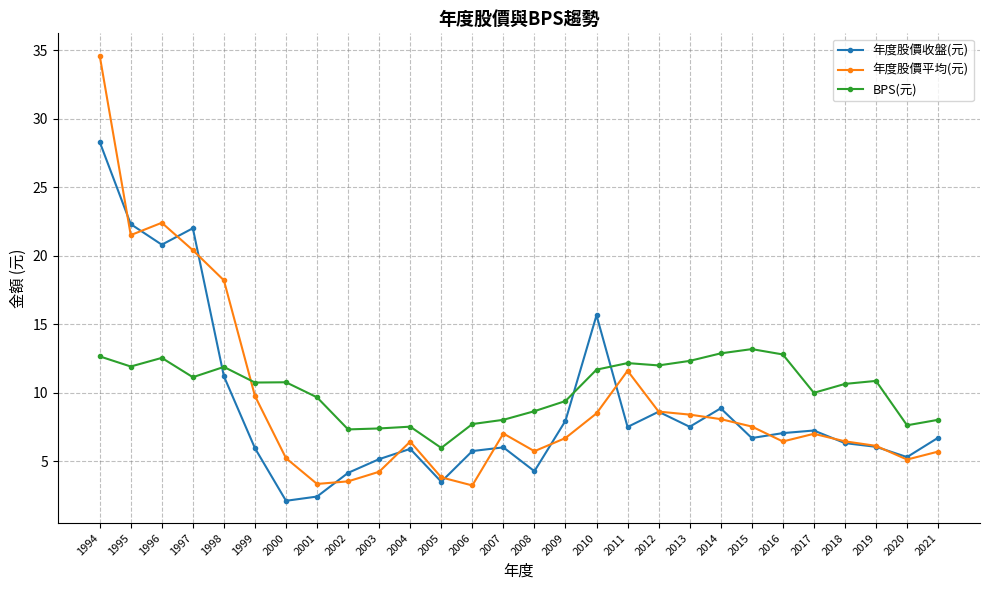

True or false: BPS(元) has a value of 16.9 at 2001.

False